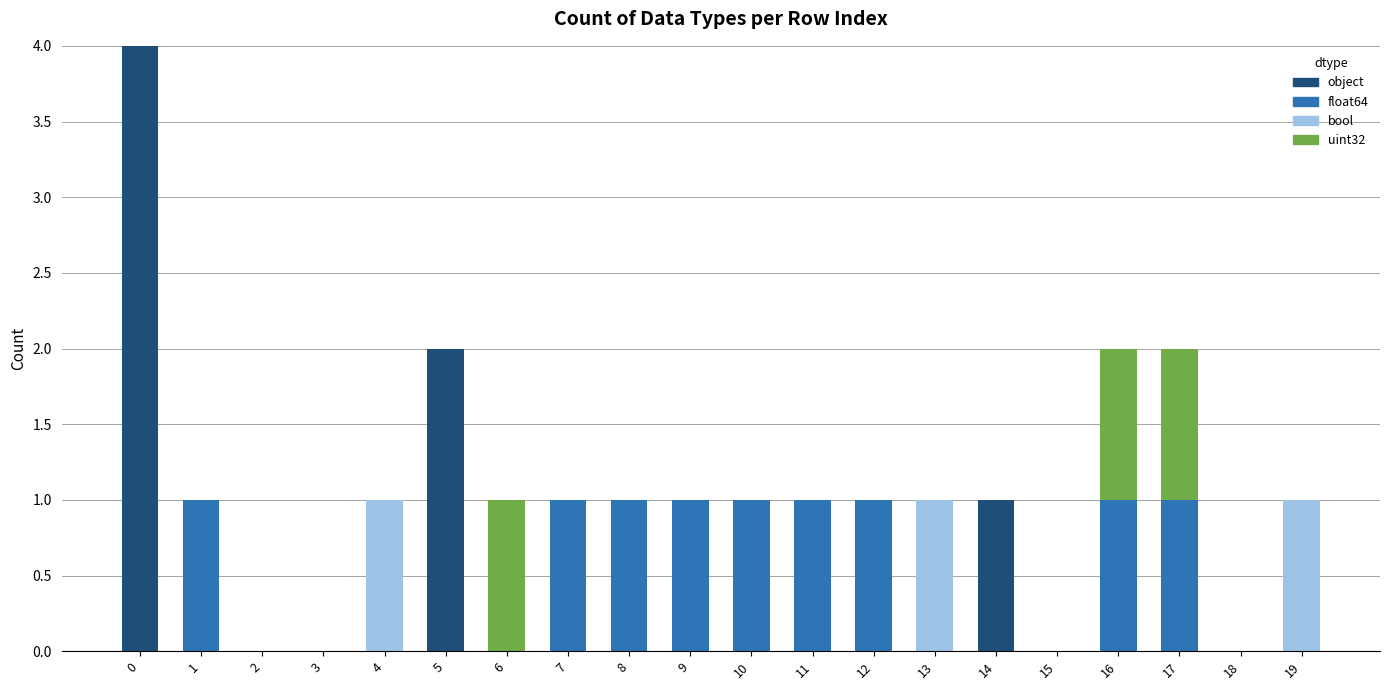

What is the total value across all series at 9?

1